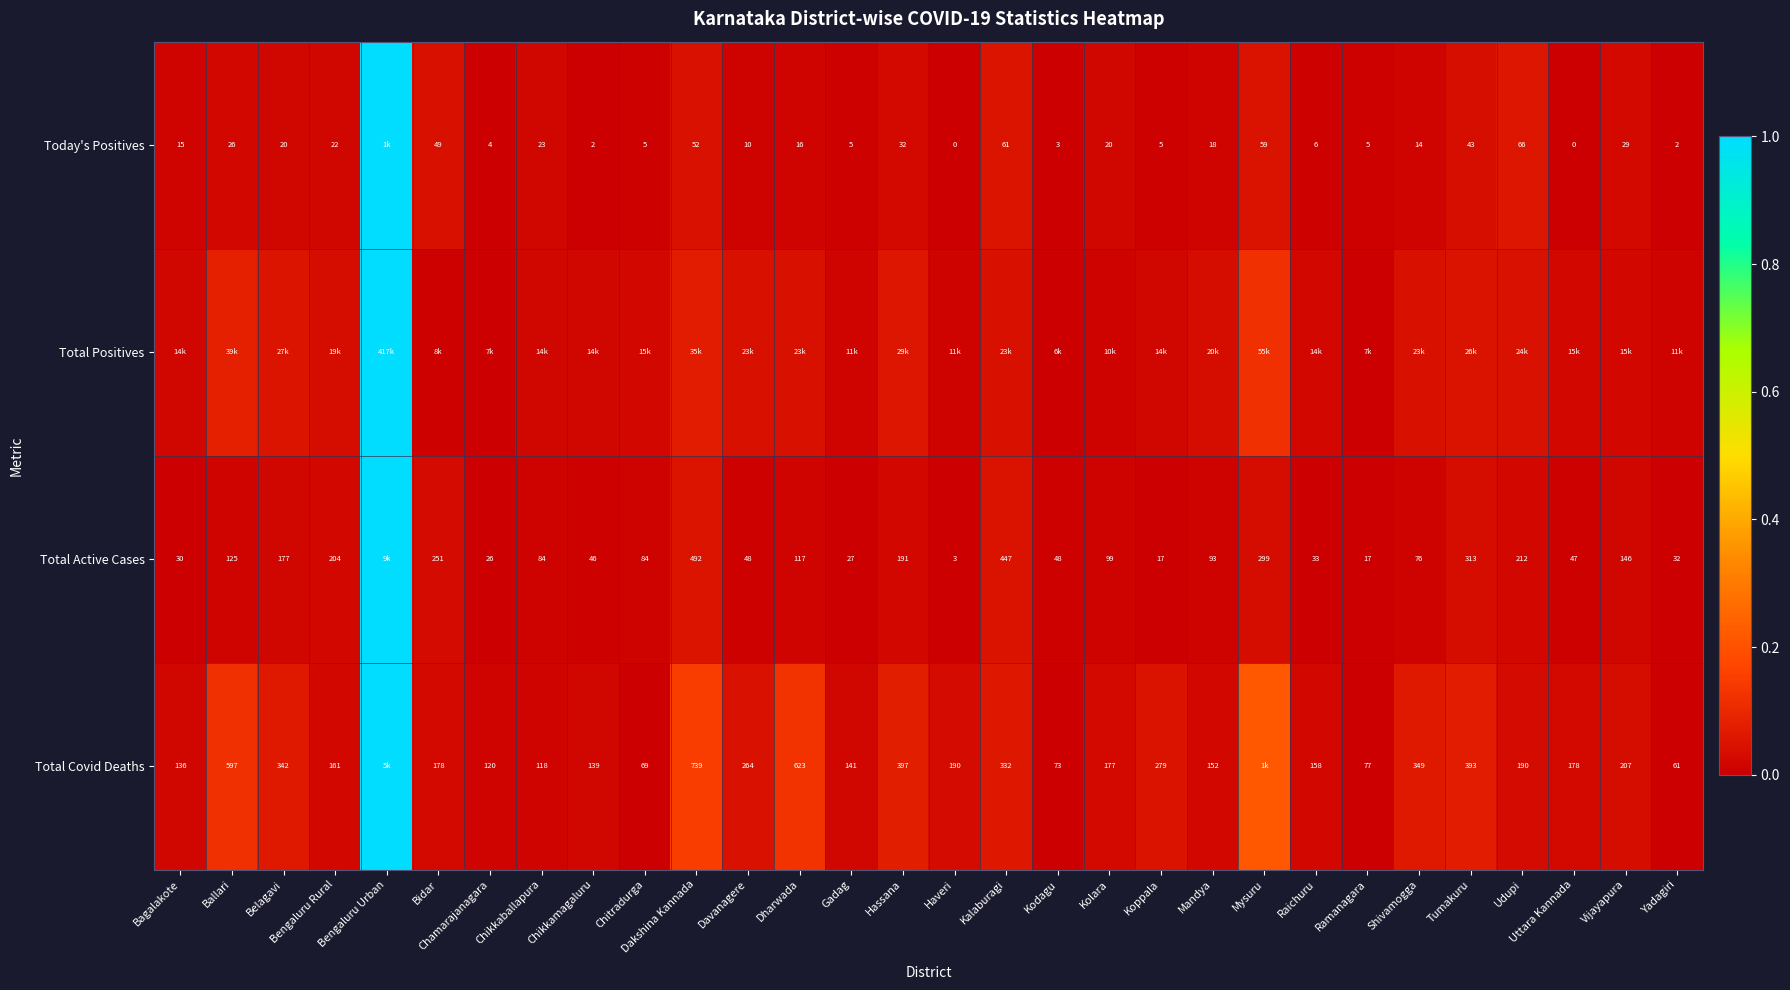

Is the value of Today's Positives at Uttara Kannada greater than the value of Total Covid Deaths at Udupi?

No